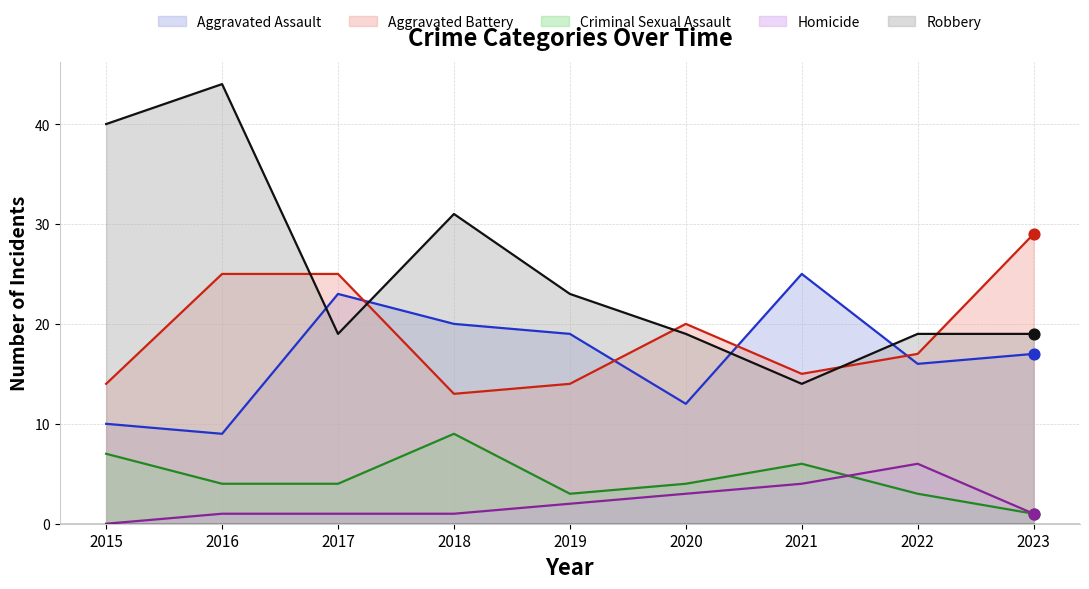

Which series has the largest total across all categories?

Robbery